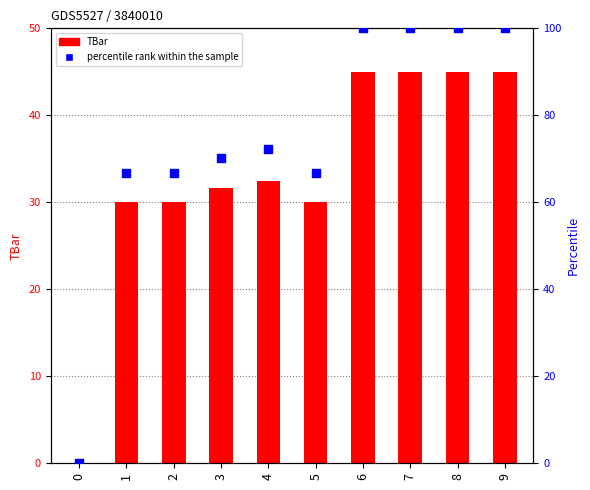

Which series contains the lowest Y value?

TBar